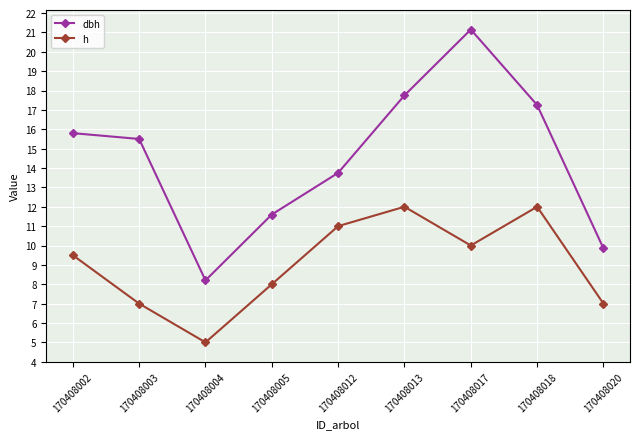

Which series has the largest range (max minus min)?

dbh